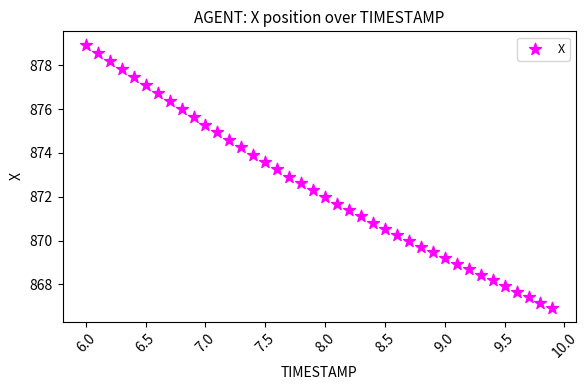

What is the range of X values (max minus min)?

3.9